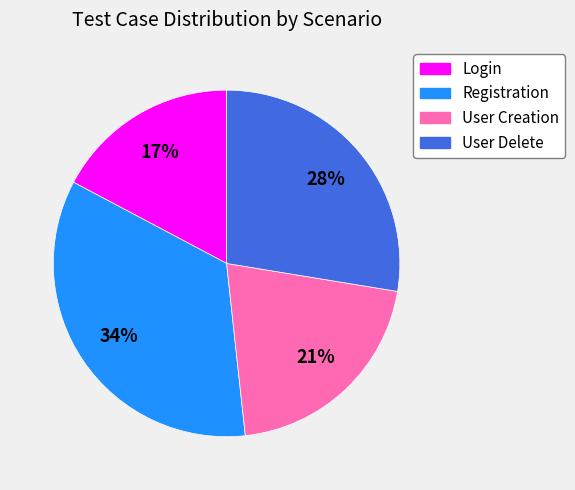

The User Delete slice represents 33% of the pie. True or false?

False